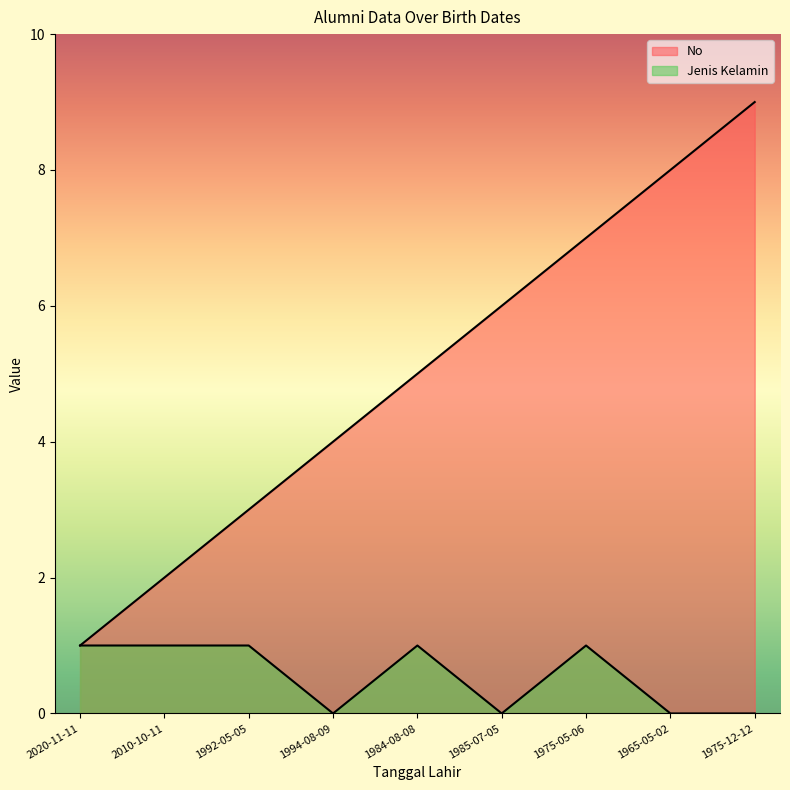

How many lines are shown in the chart?

2